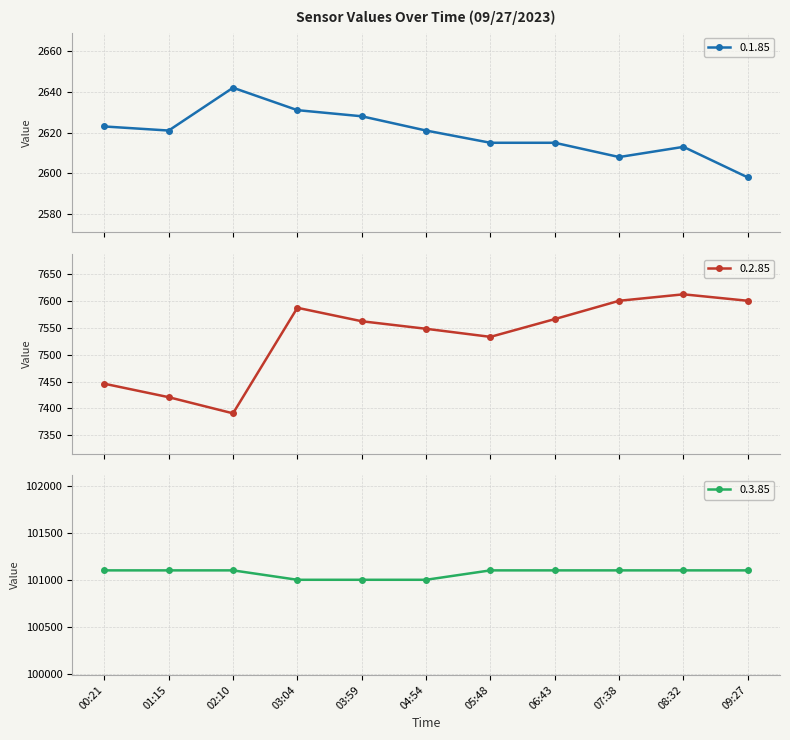

What is the maximum value shown in the chart?

101100